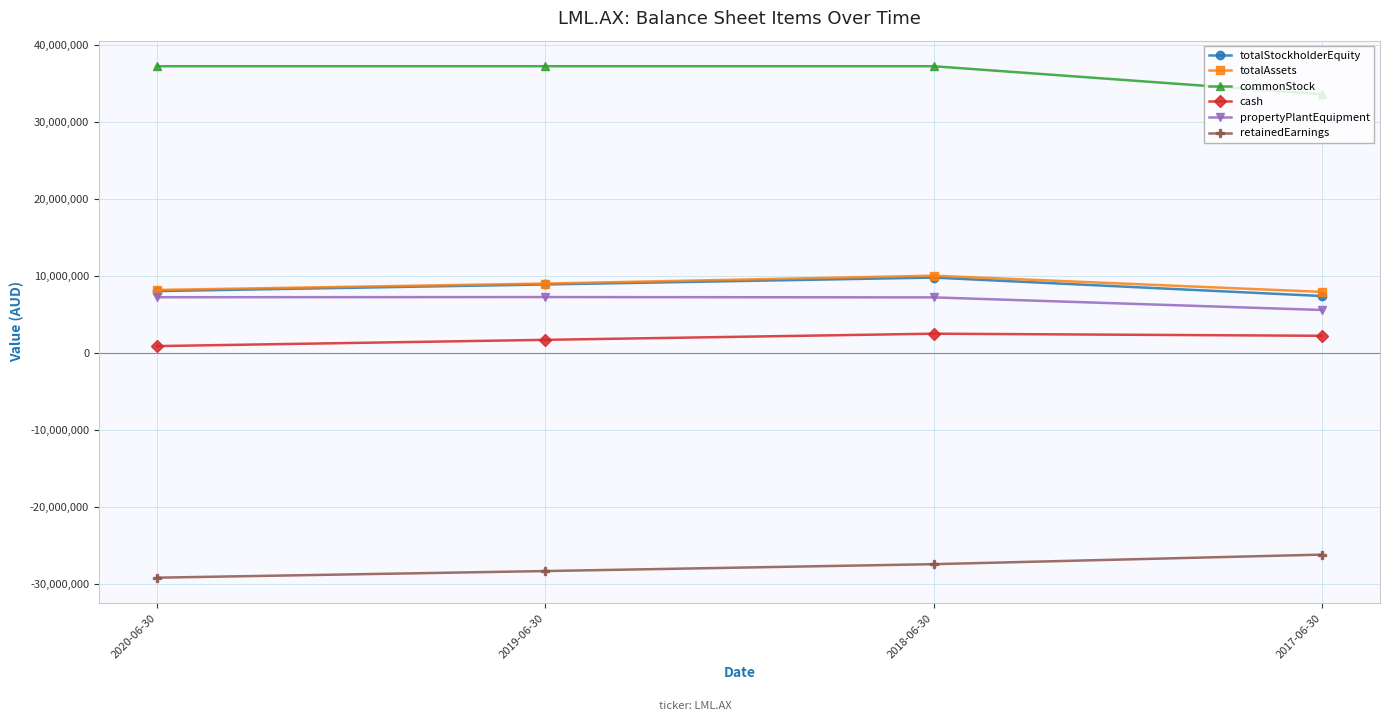

What is the label of the 1st point from the left?

2020-06-30